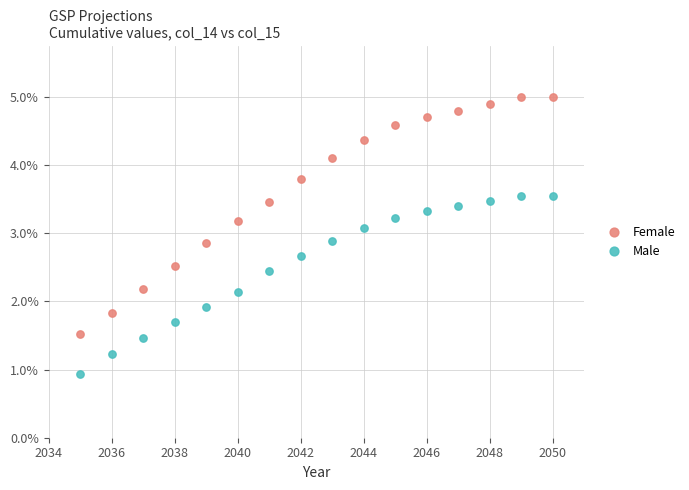

Which series reaches the maximum Y coordinate?

Female